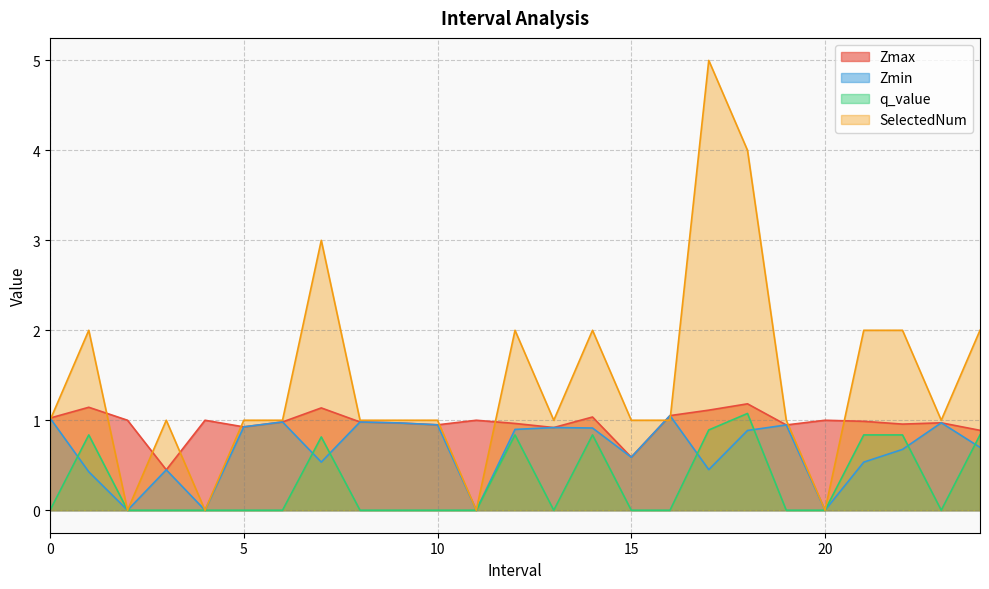

After their last crossing, which series has the higher values: SelectedNum or Zmin?

SelectedNum